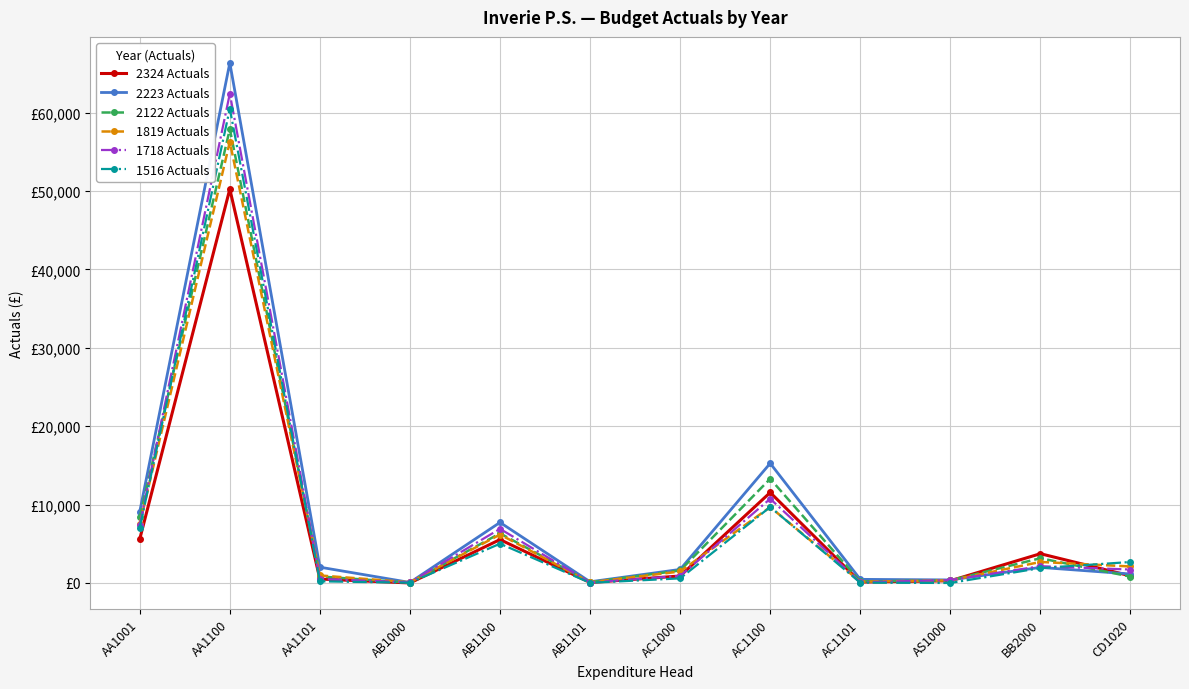

What position from the left is AA1001?

1